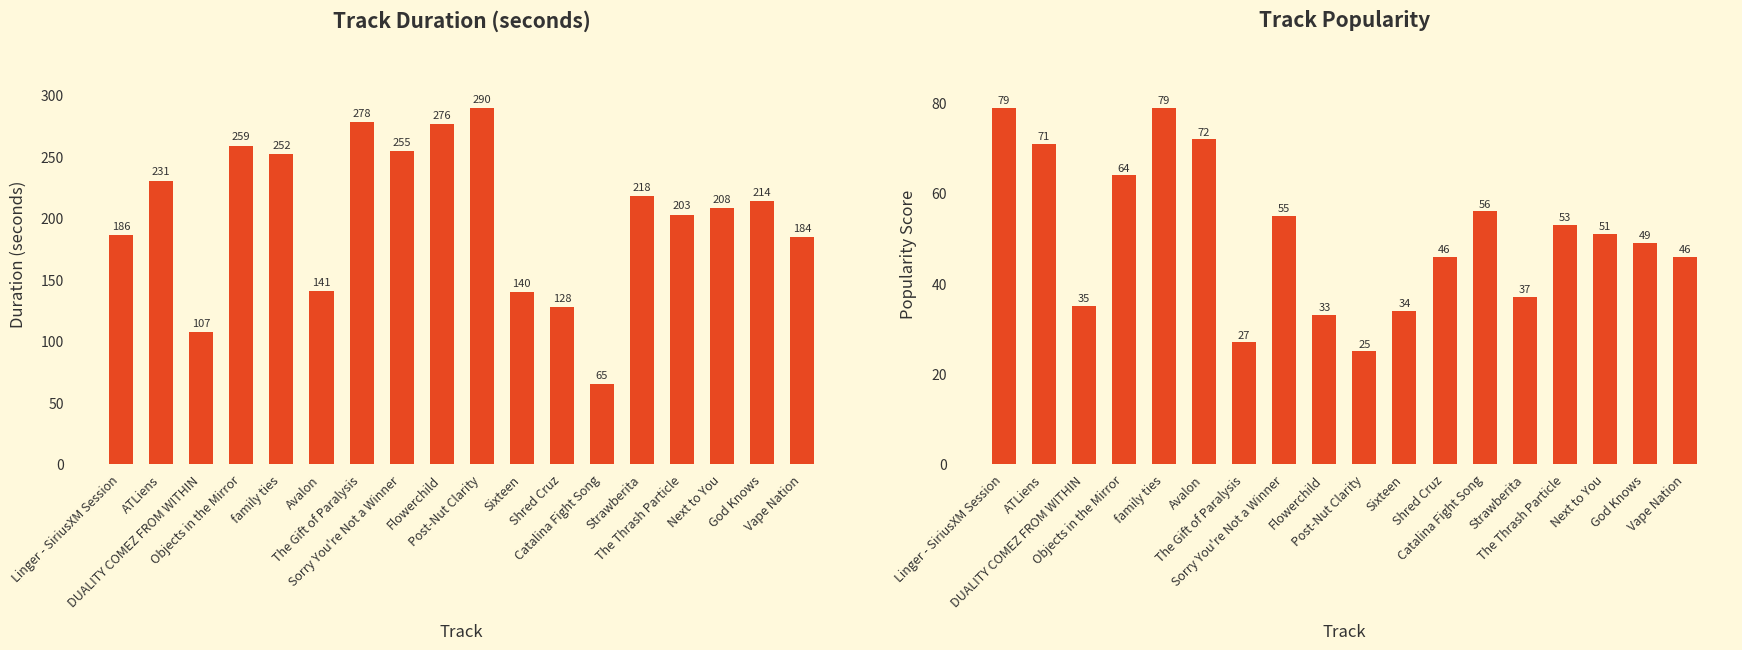

What is the difference between the Popularity values at DUALITY COMEZ FROM WITHIN and Shred Cruz?

11.0